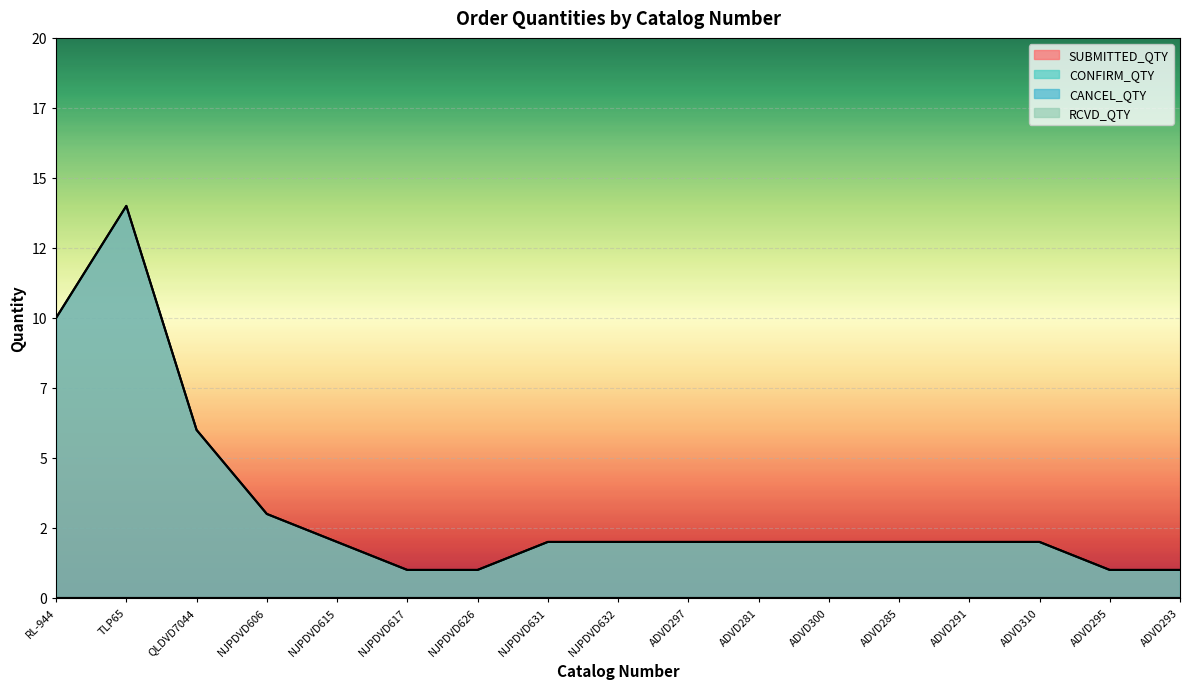

True or false: CONFIRM_QTY and SUBMITTED_QTY intersect in this chart.

False